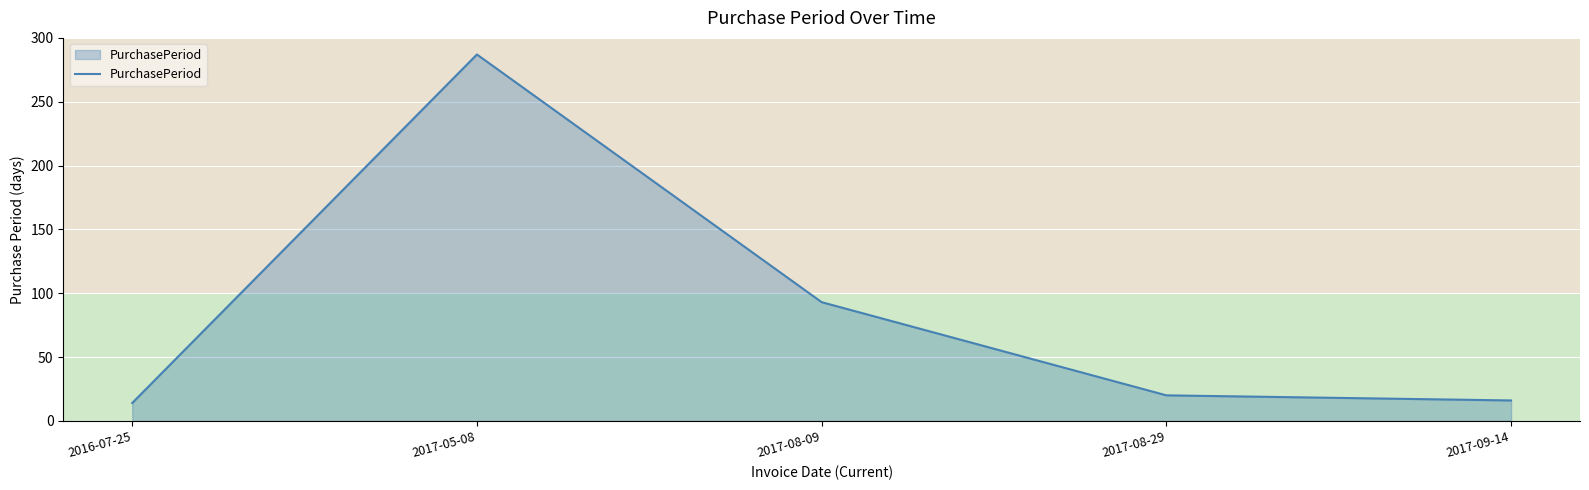

What position from the left is 2017-09-14?

5